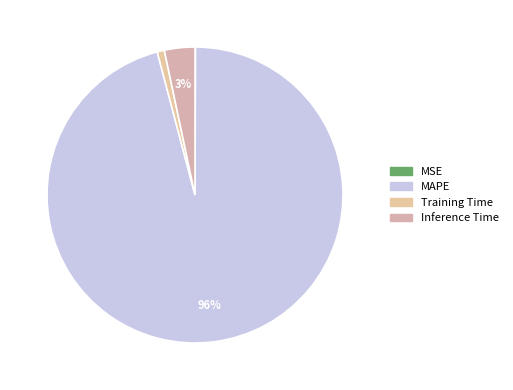

Count the number of slices in the pie.

4